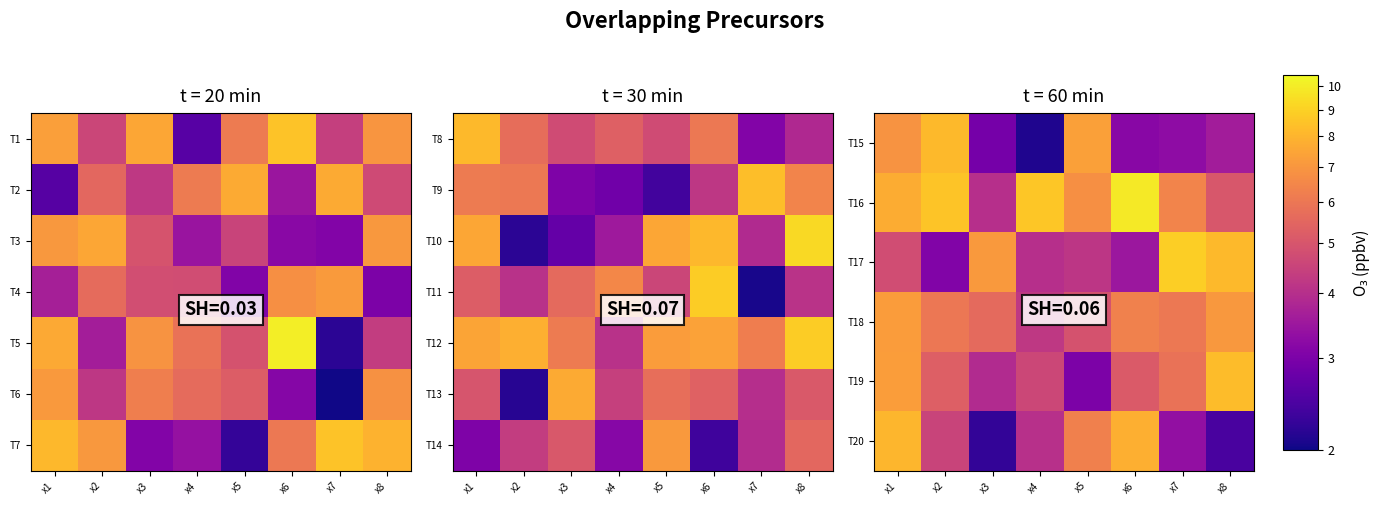

What is the maximum value shown in the chart?

9.8